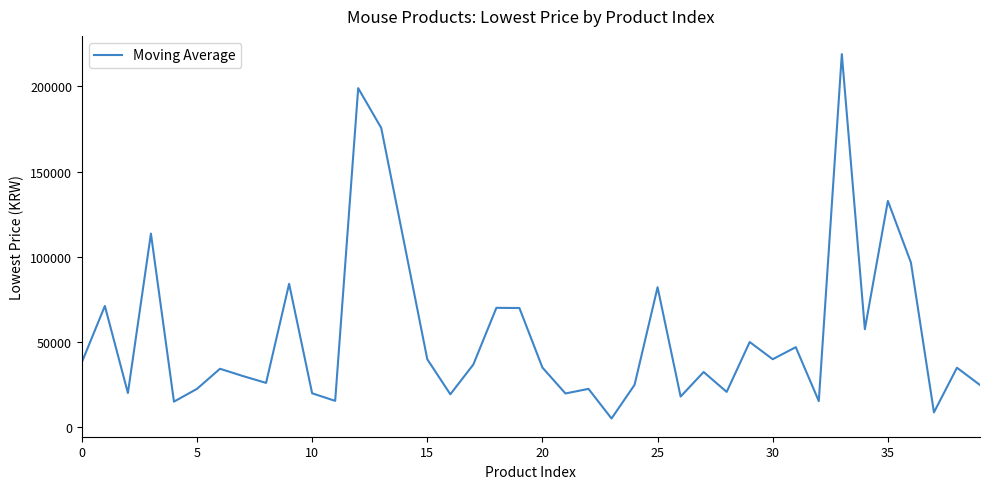

What is the difference between the maximum and minimum values?

214010